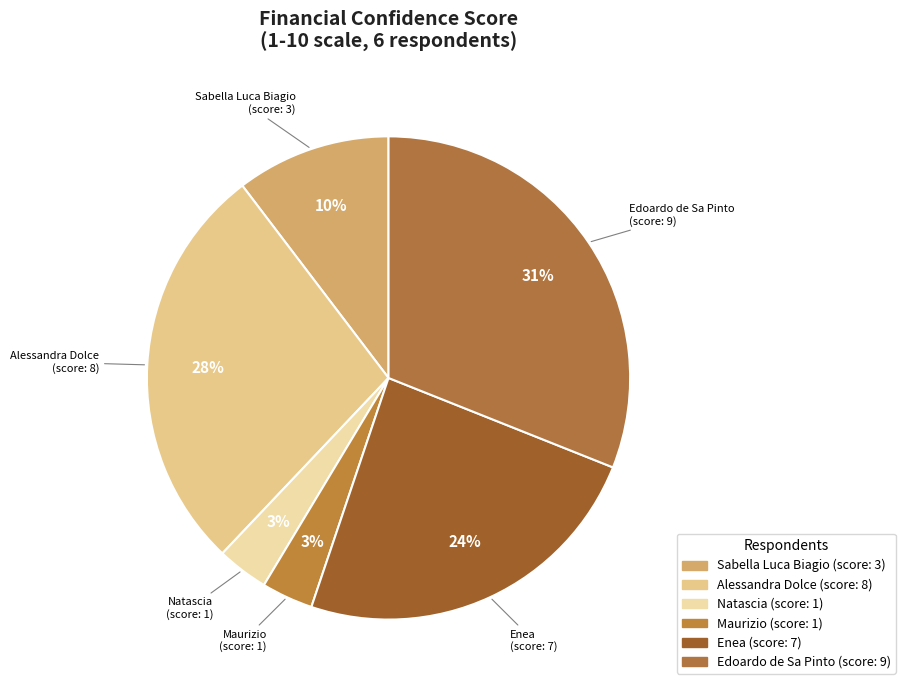

Which slice is the largest?

Edoardo de Sa Pinto